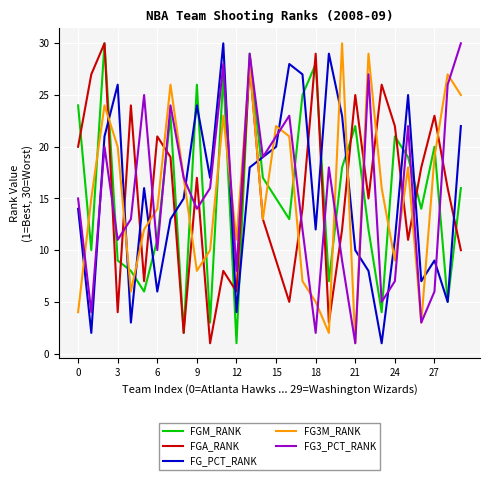

After their last crossing, which series has the higher values: FG_PCT_RANK or FGA_RANK?

FG_PCT_RANK